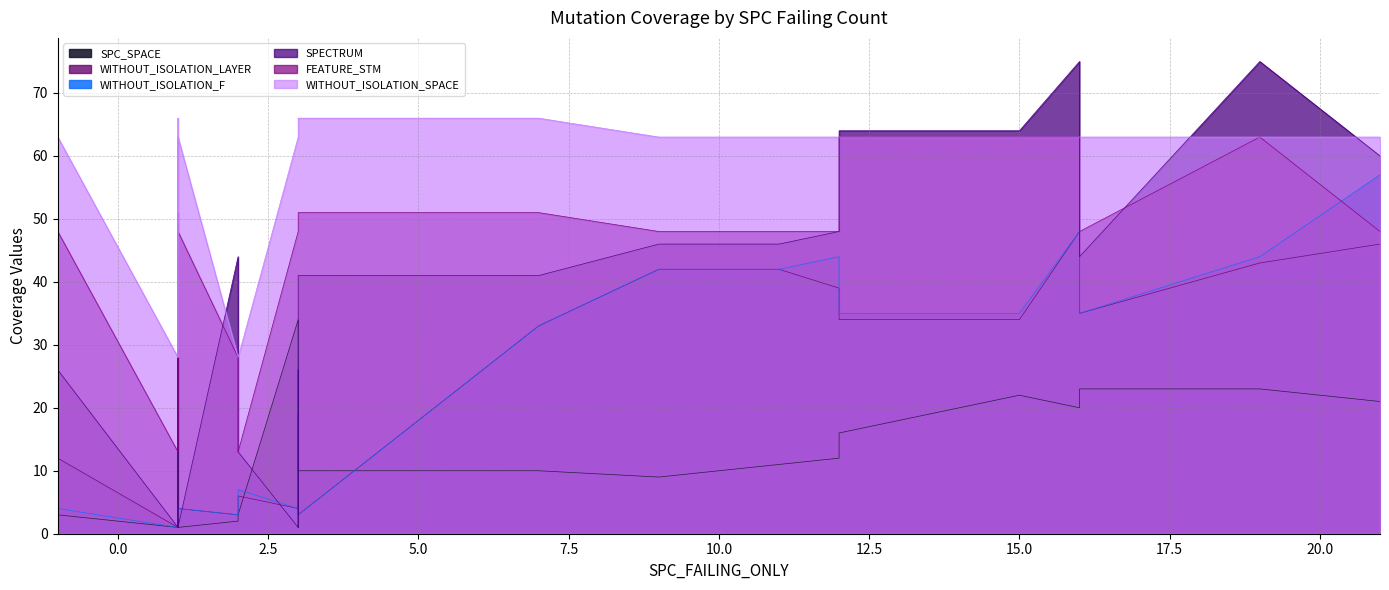

At which category does the chart reach its minimum across all series?

1